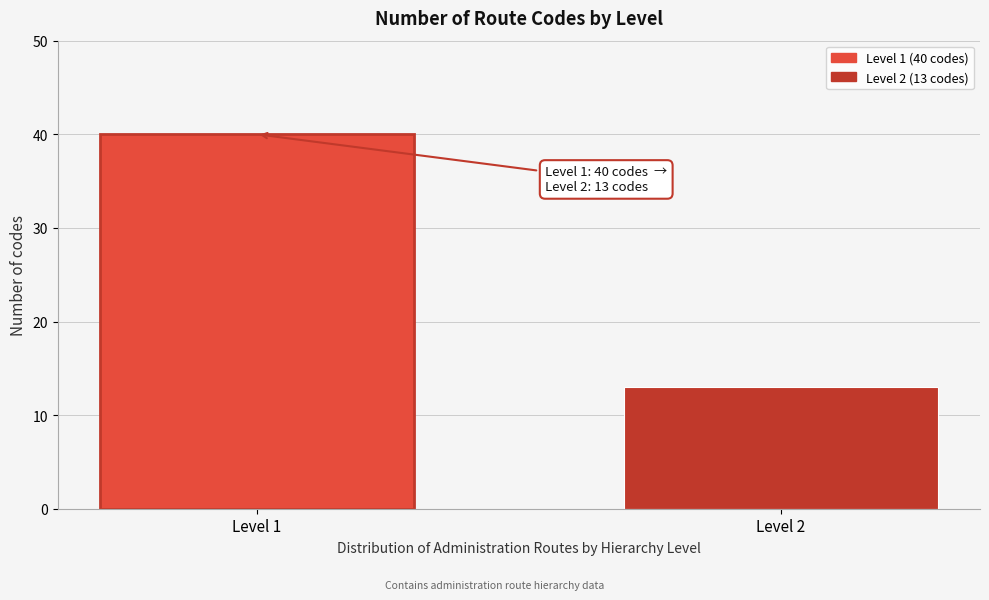

Reading right to left, transcribe all the data shown in this chart.

13	40